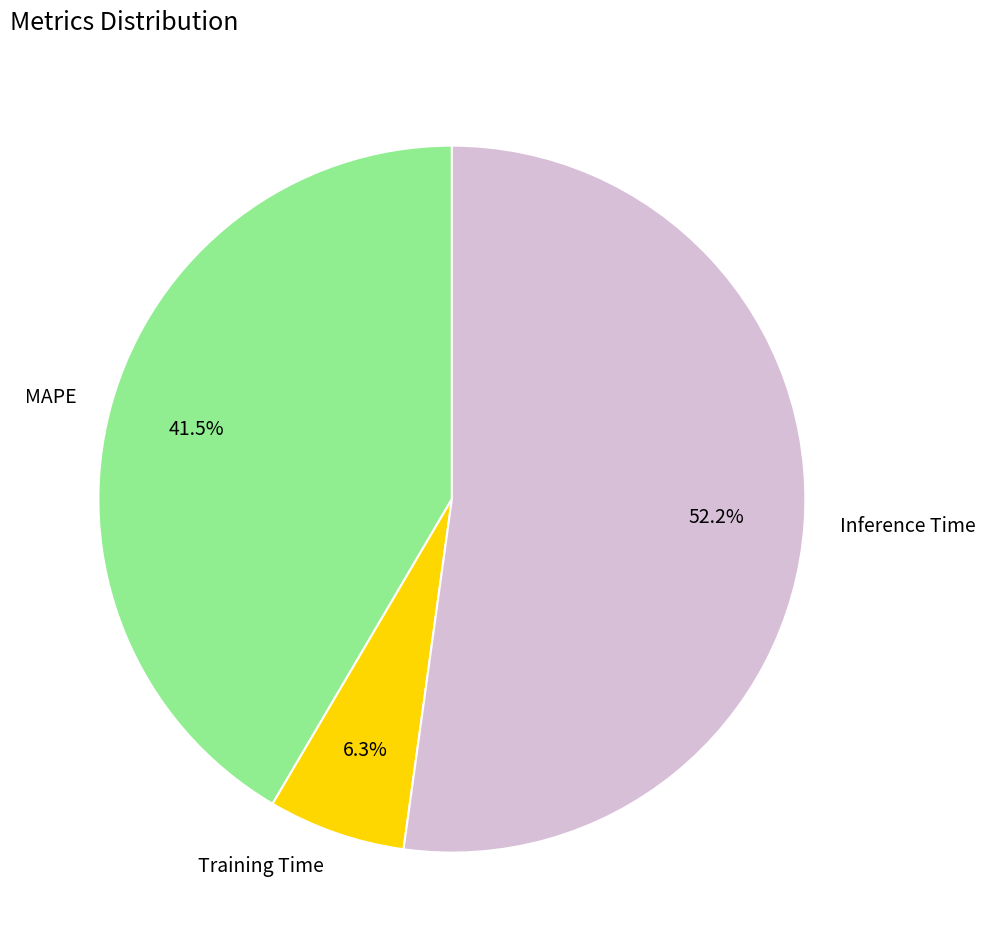

Which category has the biggest portion of the pie?

Inference Time